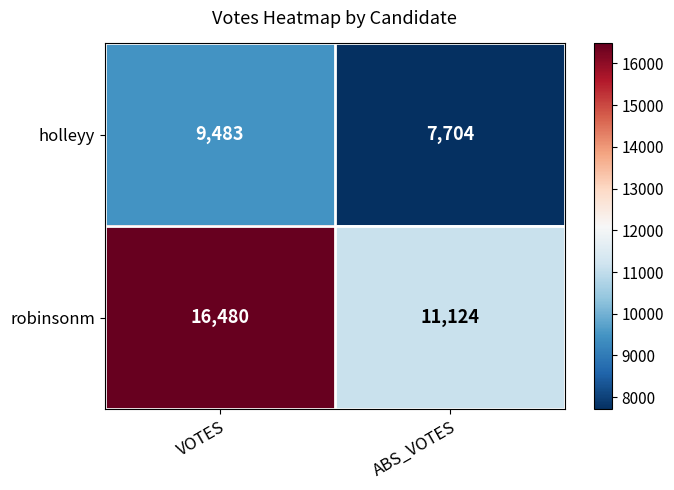

At which category is the sum across all series the highest?

VOTES